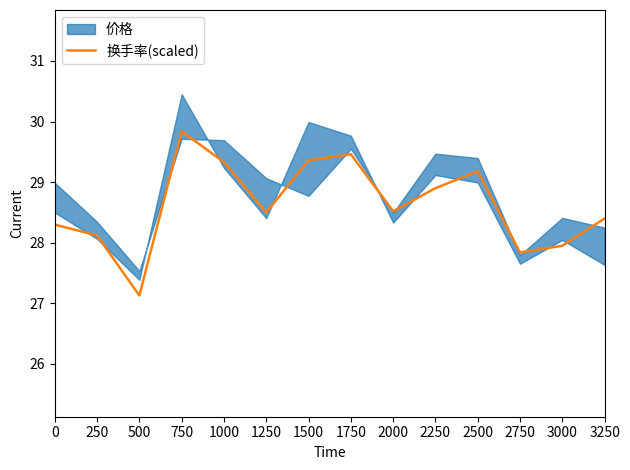

What is the difference between the values at 0 and 2500?

0.9